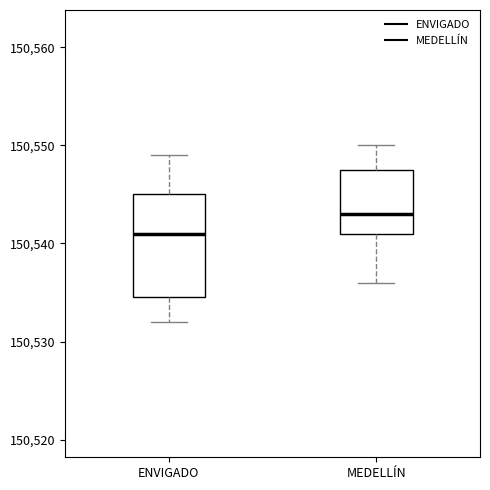

Reading left to right, read every box against the y-axis: the position of its median line, the range the box covers, and the ends of its whiskers. The values are not printed on the chart, so give them approximately, as read against the axis.

ENVIGADO: median 150541, box 150535 to 150545, whiskers 150532 to 150549
MEDELLÍN: median 150543, box 150541 to 150548, whiskers 150536 to 150550